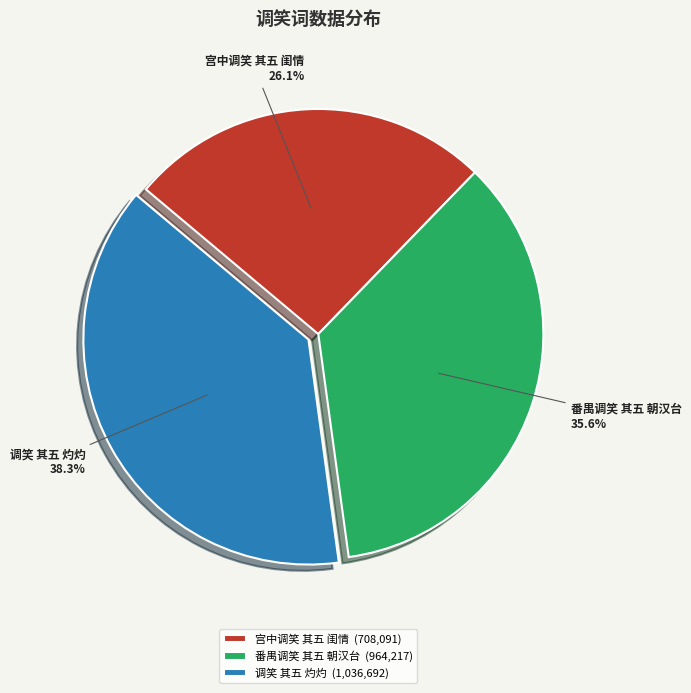

What is the ratio of the value at 宫中调笑 其五 闺情 to the value at 番禺调笑 其五 朝汉台?

0.7